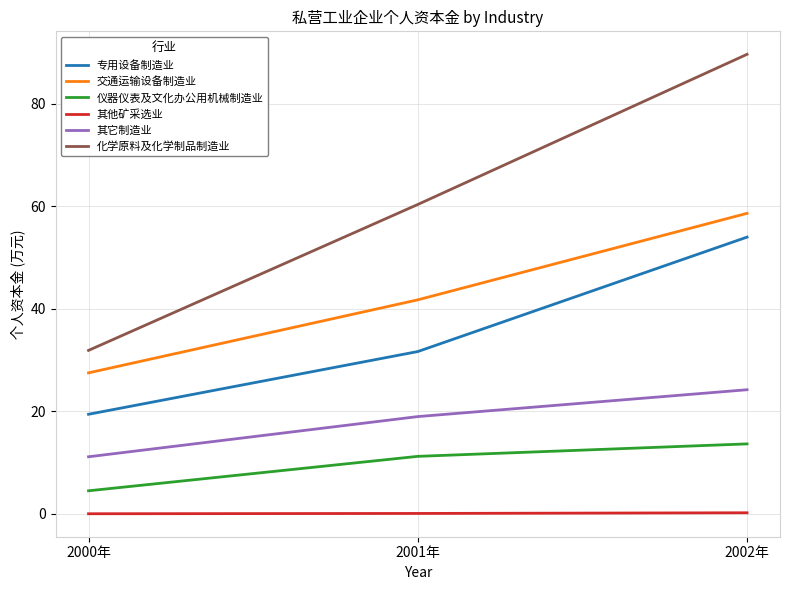

Which series changed the most between 2000年 and 2001年?

化学原料及化学制品制造业